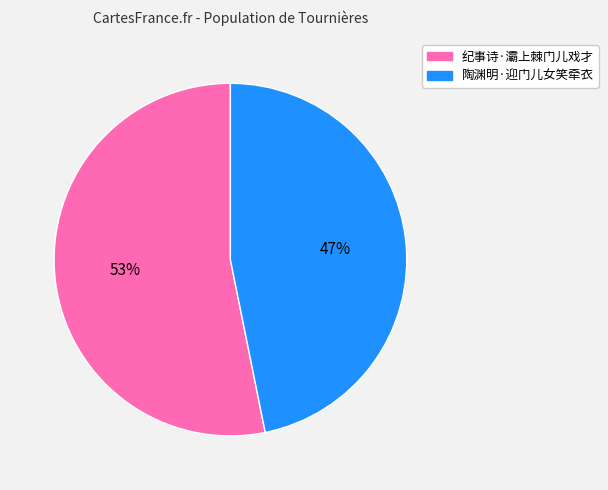

How many slices are in this pie chart?

2